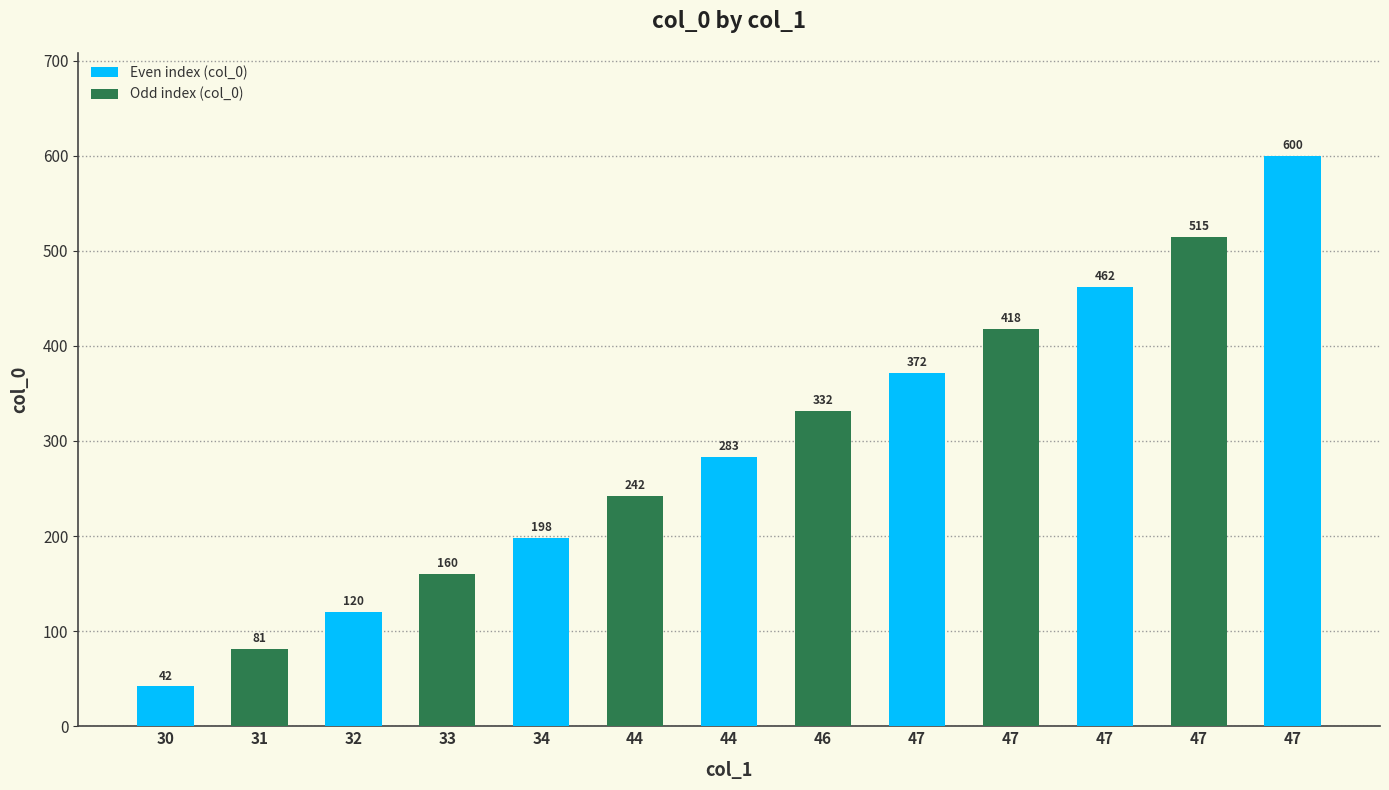

Reading right to left, extract all data points from this chart.

47=600	47=515	47=462	47=418	47=372	46=332	44=283	44=242	34=198	33=160	32=120	31=81	30=42